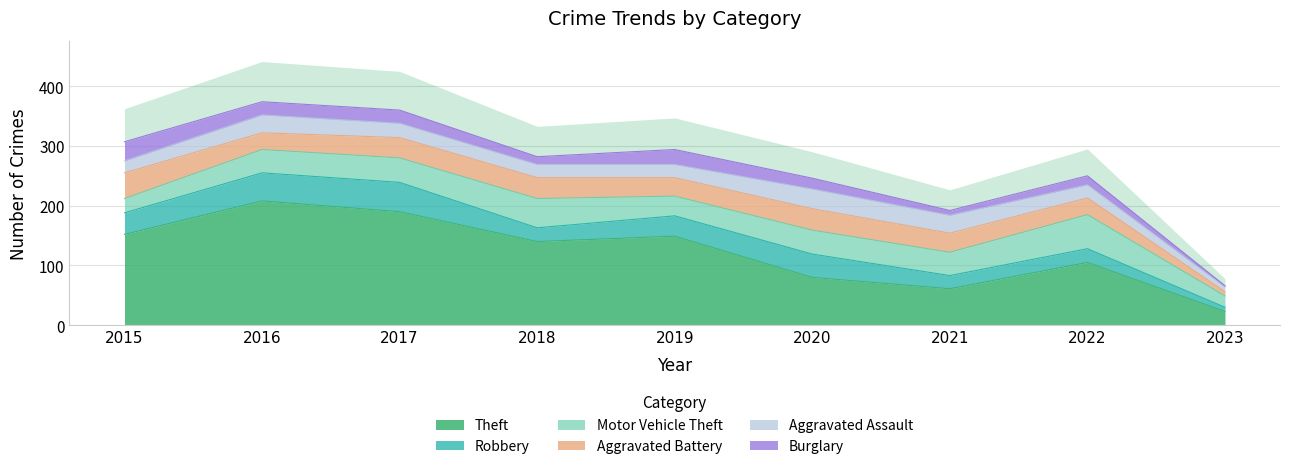

The value of Burglary at 2017 is 22. True or false?

True